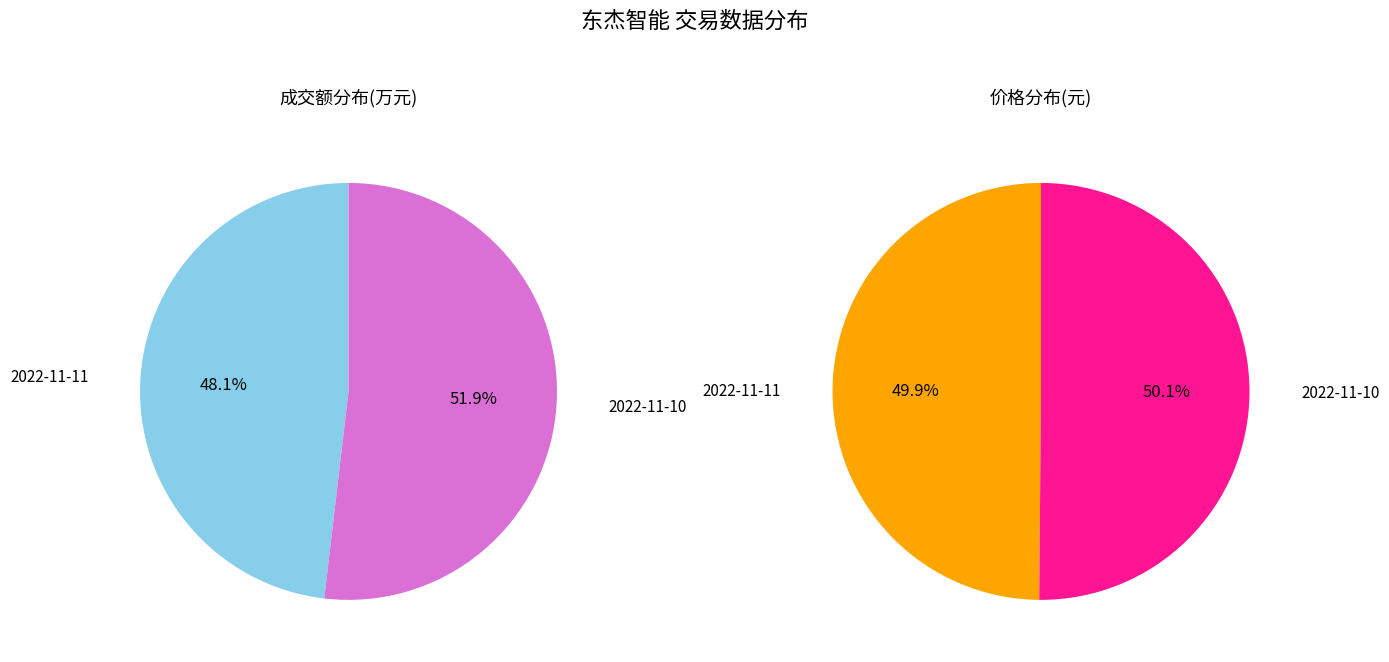

What is the change in value from 2022-11-11 to 2022-11-10?

+195